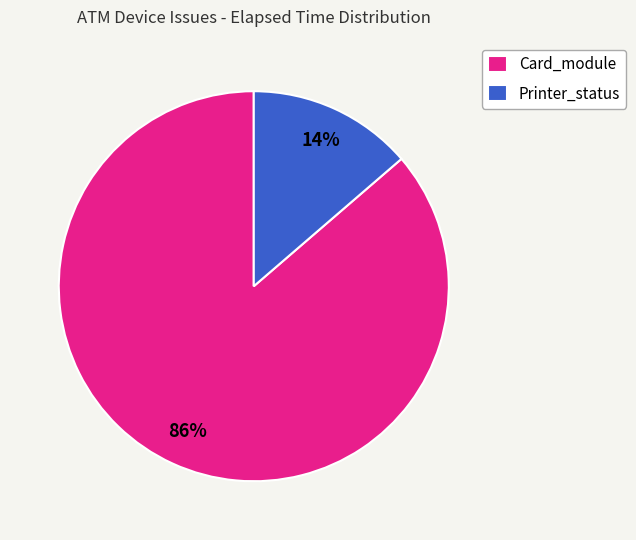

Which category has the smallest portion of the pie?

Printer_status